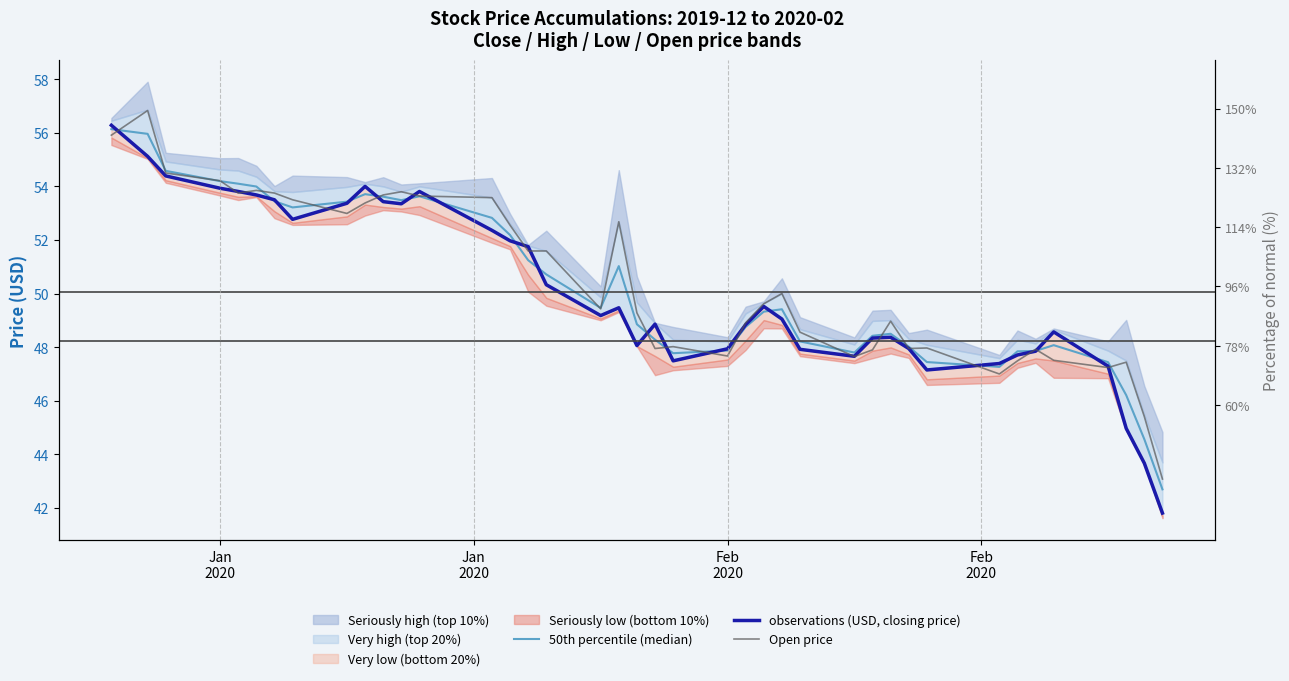

Is the value of 50th percentile (median) at 32 greater than the value of Open price at 11?

No